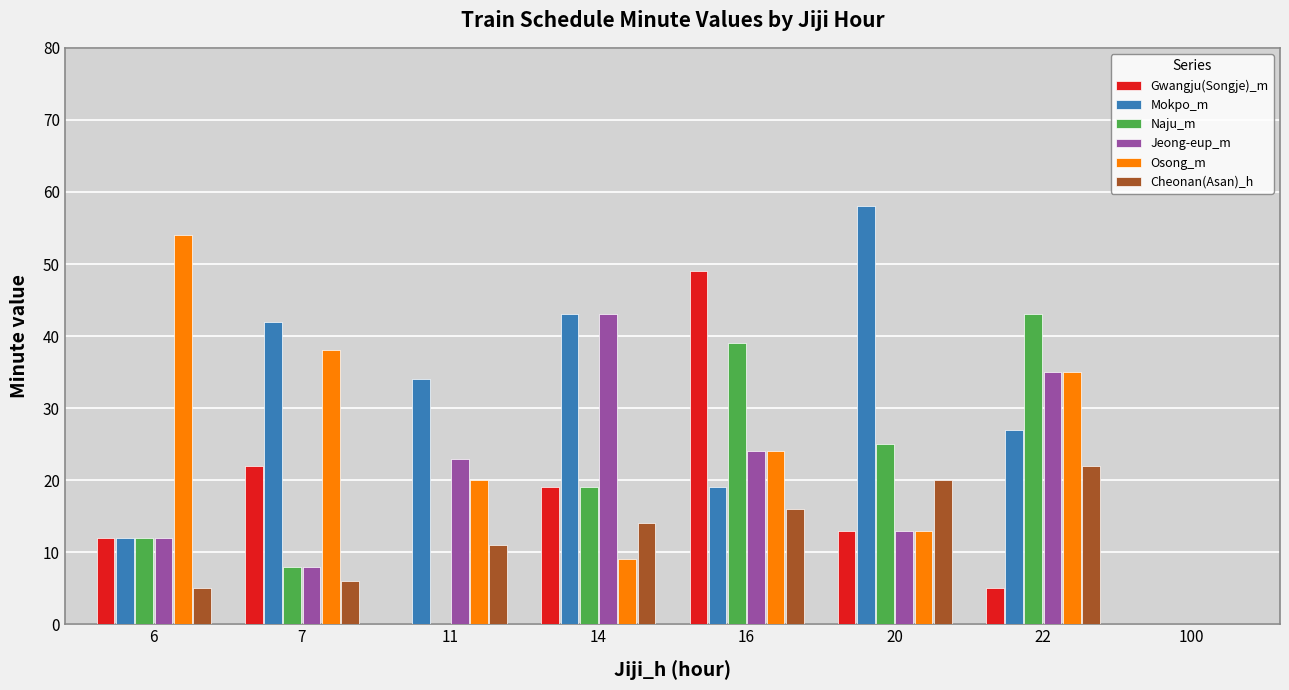

Where is Osong_m nearest to the value 27?

16